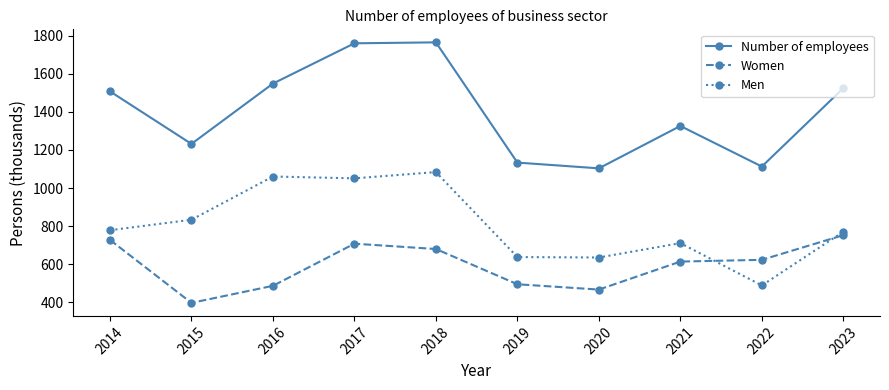

The value of Women at 2023 is 753.0. True or false?

True